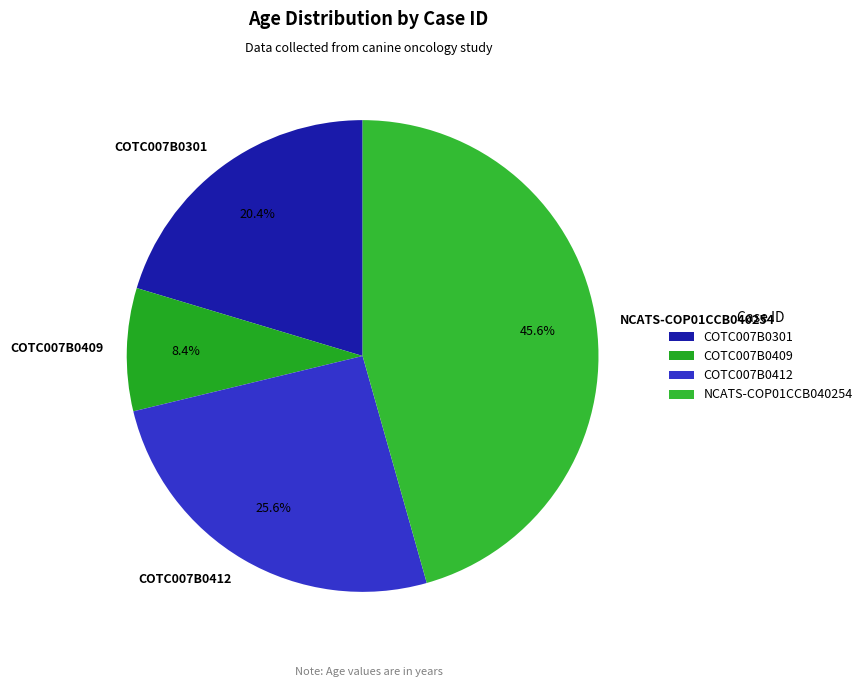

To the nearest percent, what is the combined percentage of NCATS-COP01CCB040254 and COTC007B0301?

66%